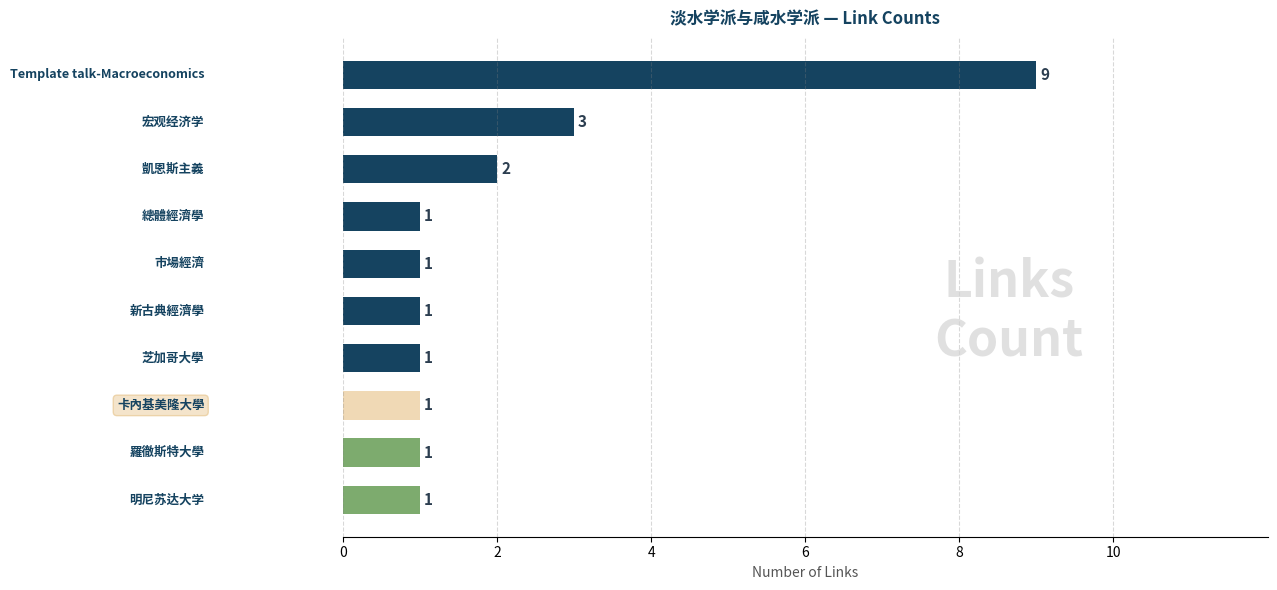

Count the values in the range 1 to 2.

8